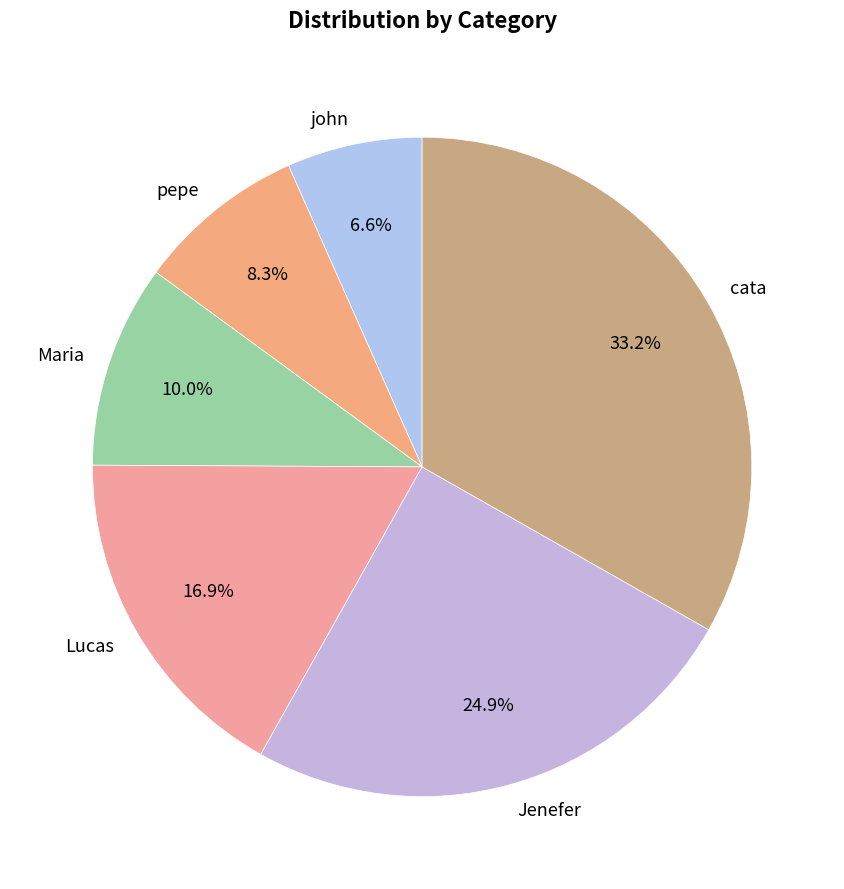

True or false: cata accounts for 33% of the total.

True